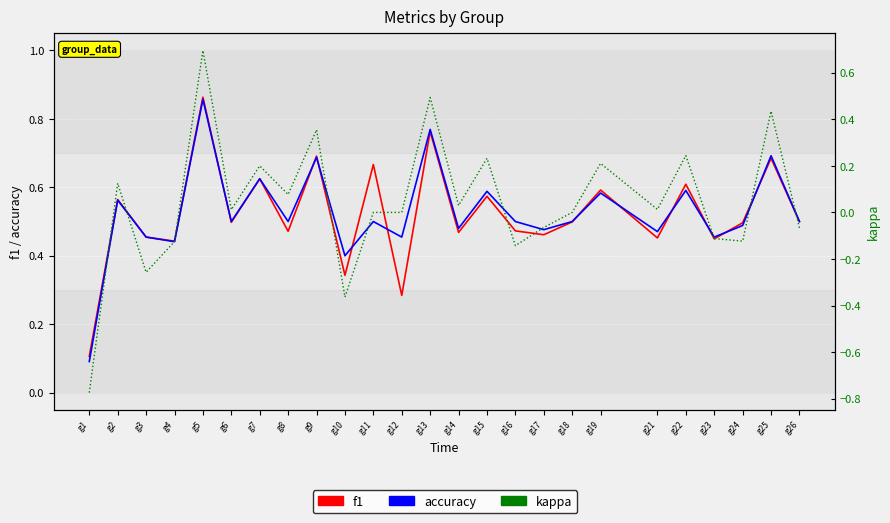

Between g2 and g17, which series saw the biggest shift?

kappa